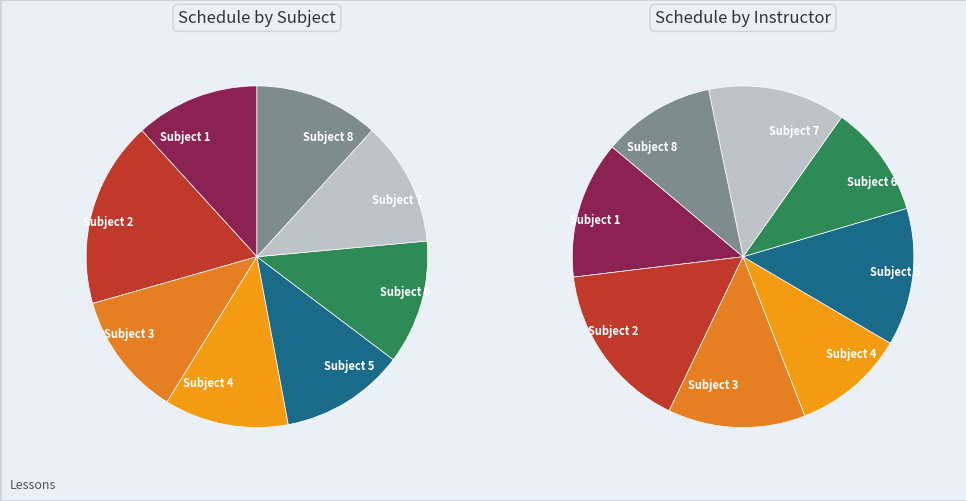

Is it true that Subject 2 is 18% of the pie?

True